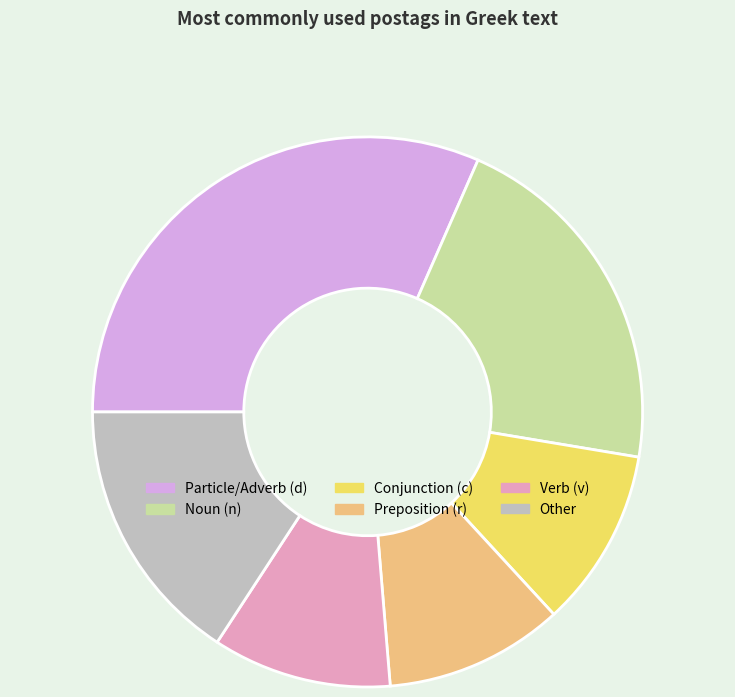

Which category has the biggest portion of the pie?

Particle/Adverb (d)